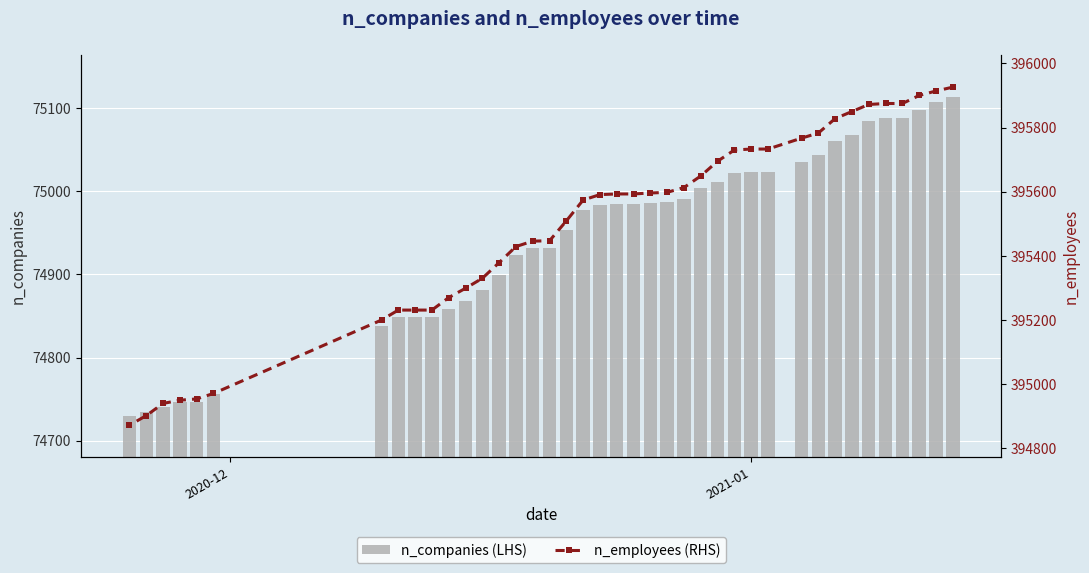

What is the maximum value for n_companies (LHS)?

75114